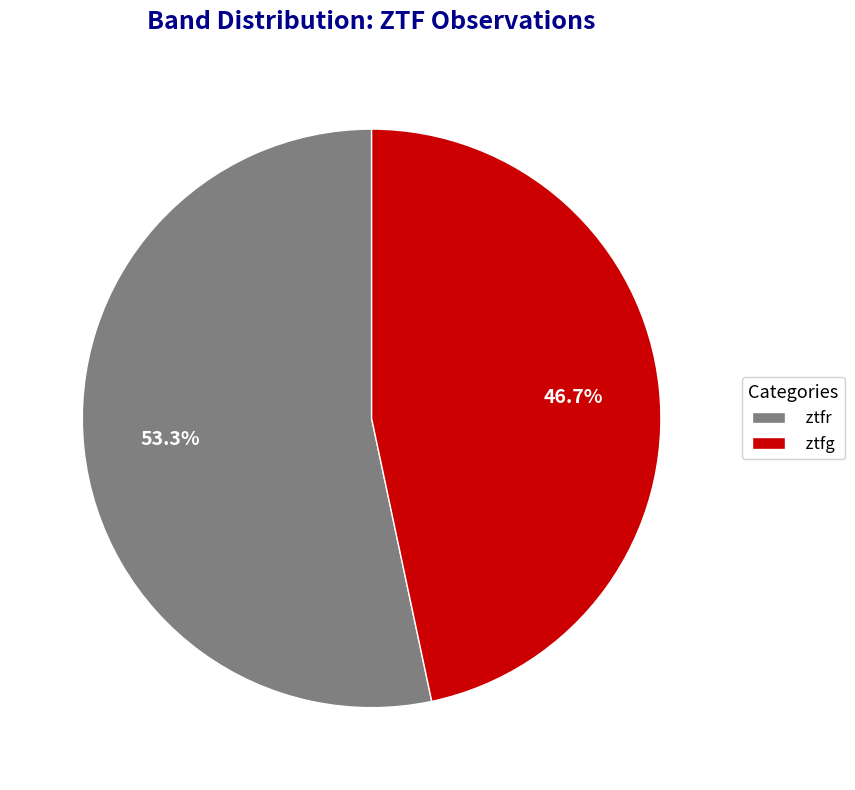

What is the ratio of the value at ztfg to the value at ztfr?

0.9